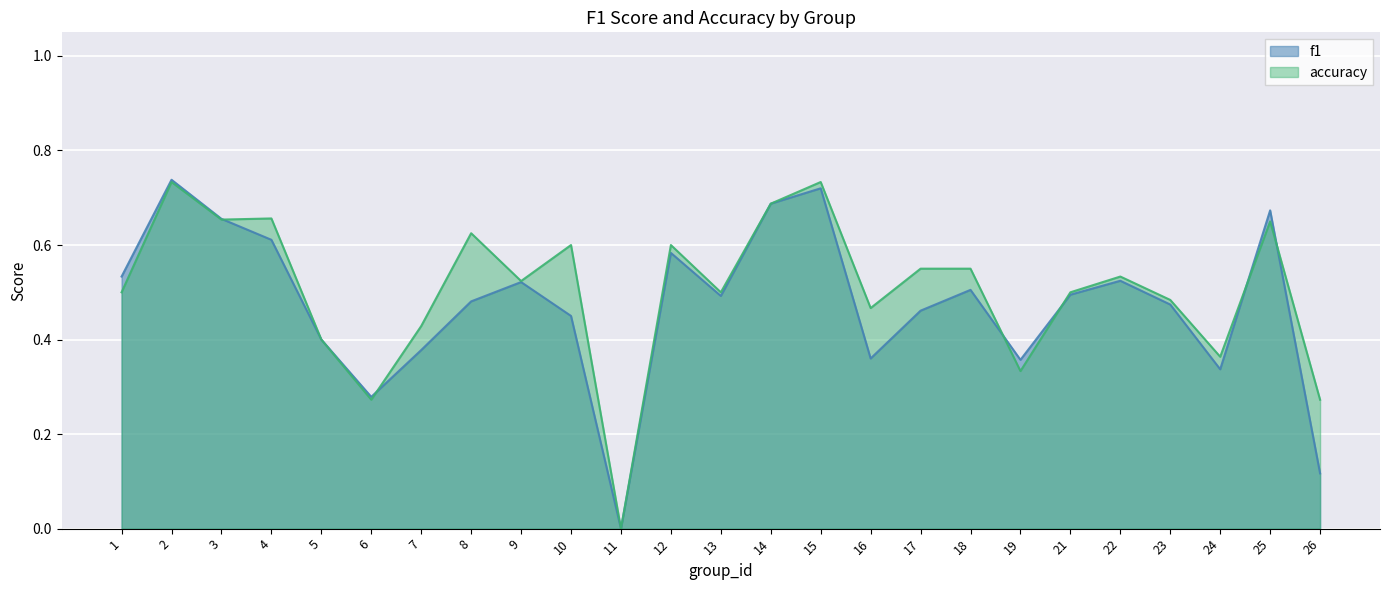

Reading left to right, what are all the values shown in this chart?

f1: 1=0.5	2=0.7	3=0.7	4=0.6	5=0.4	6=0.3	7=0.4	8=0.5	9=0.5	10=0.5	11=0.0	12=0.6	13=0.5	14=0.7	15=0.7	16=0.4	17=0.5	18=0.5	19=0.4	21=0.5	22=0.5	23=0.5	24=0.3	25=0.7	26=0.1
accuracy: 1=0.5	2=0.7	3=0.7	4=0.7	5=0.4	6=0.3	7=0.4	8=0.6	9=0.5	10=0.6	11=0.0	12=0.6	13=0.5	14=0.7	15=0.7	16=0.5	17=0.6	18=0.6	19=0.3	21=0.5	22=0.5	23=0.5	24=0.4	25=0.7	26=0.3